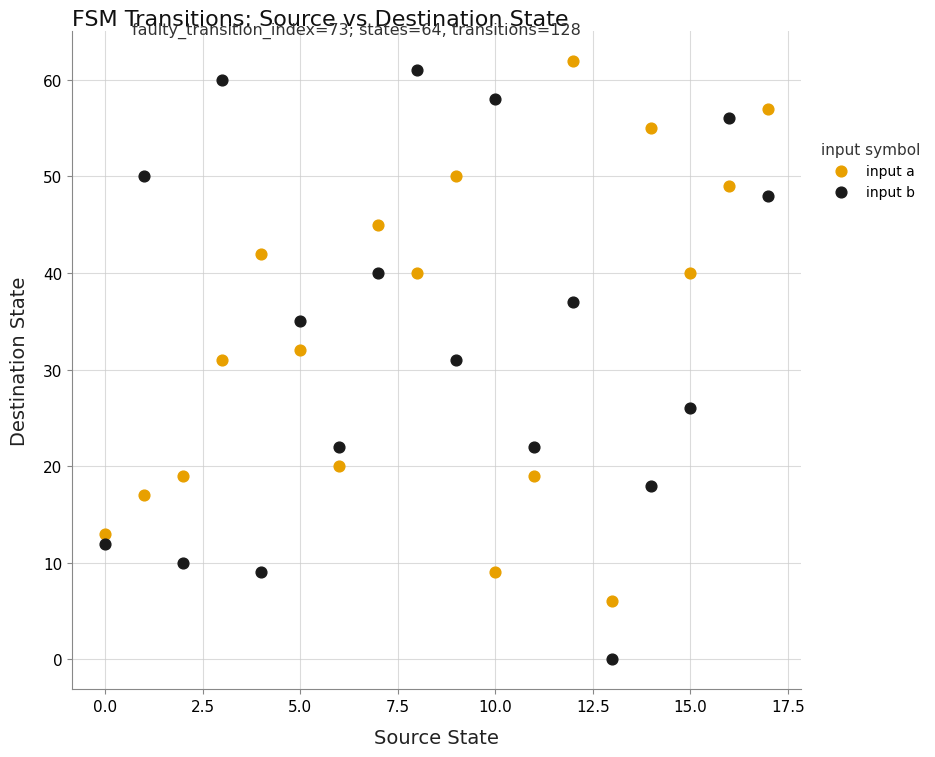

Across all data points, what is the range of Y values (max minus min)?

62